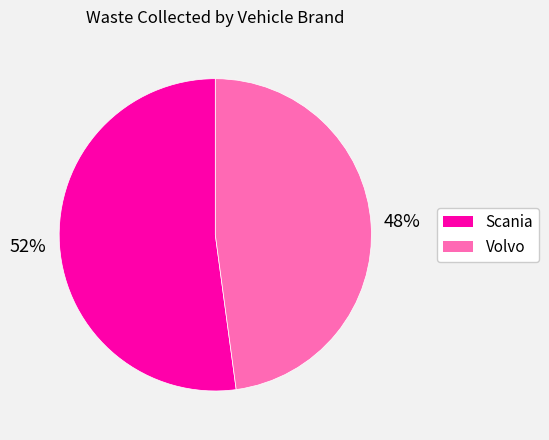

Does Scania represent more than half of the total?

Yes